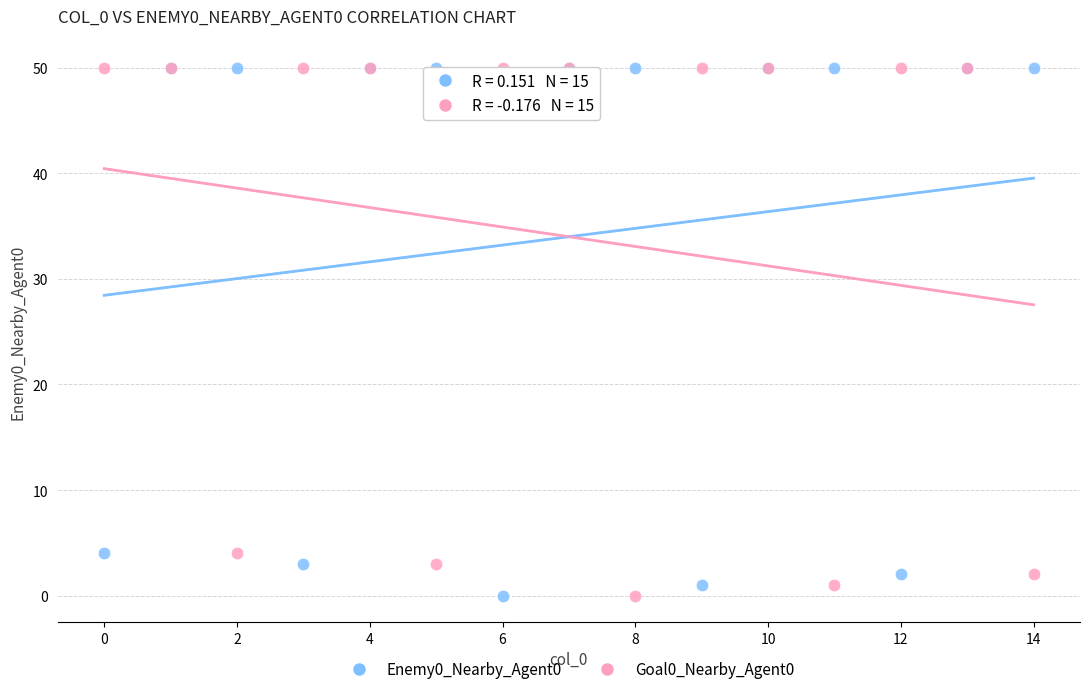

What are all the series names shown in the legend?

Enemy0_Nearby_Agent0, Goal0_Nearby_Agent0